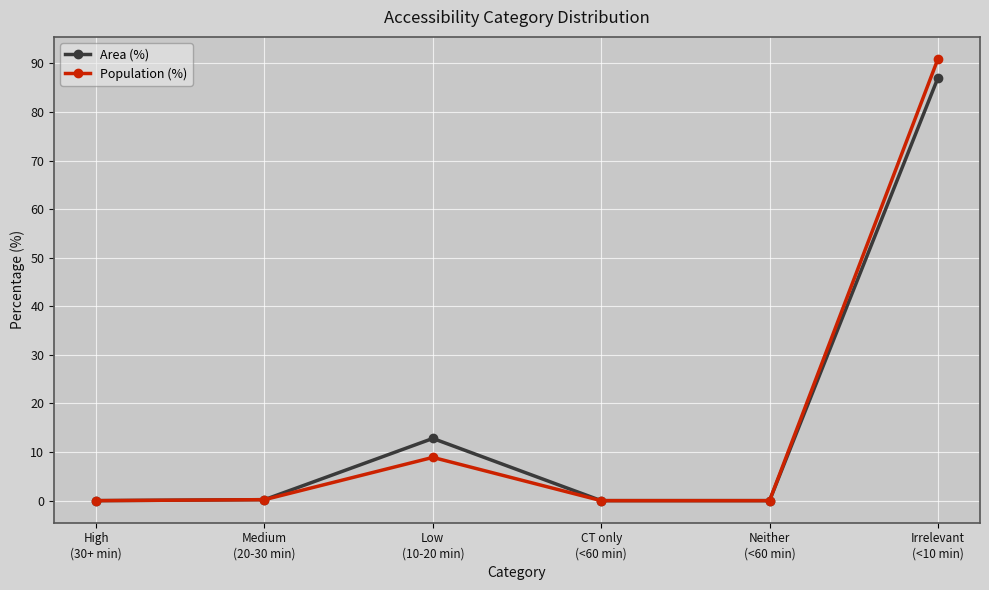

Where is Area (%) nearest to the value 43?

Low
(10-20 min)